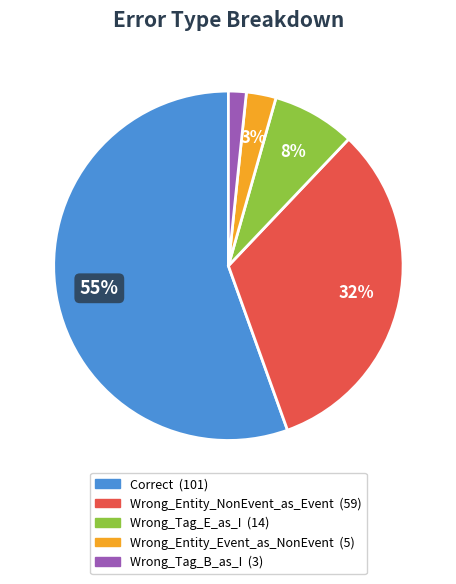

How many segments does this pie chart have?

5